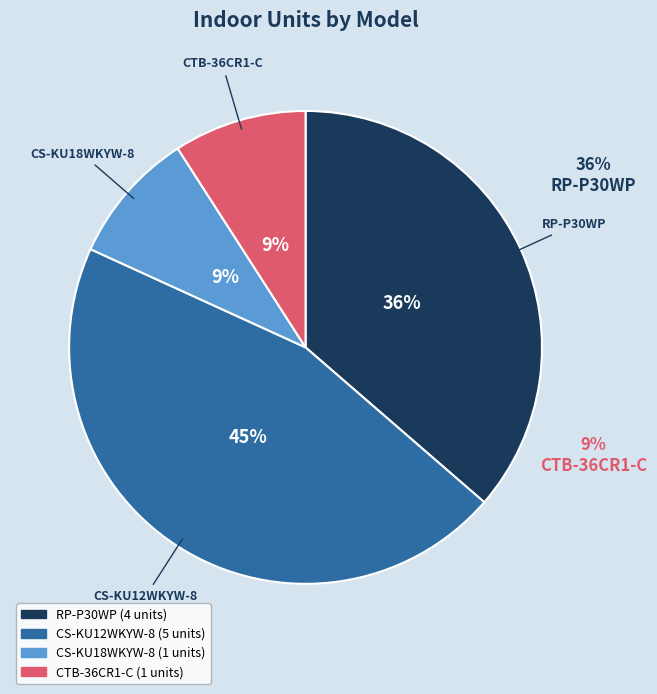

Approximately how many times larger is the value at RP-P30WP compared to CS-KU12WKYW-8?

0.8